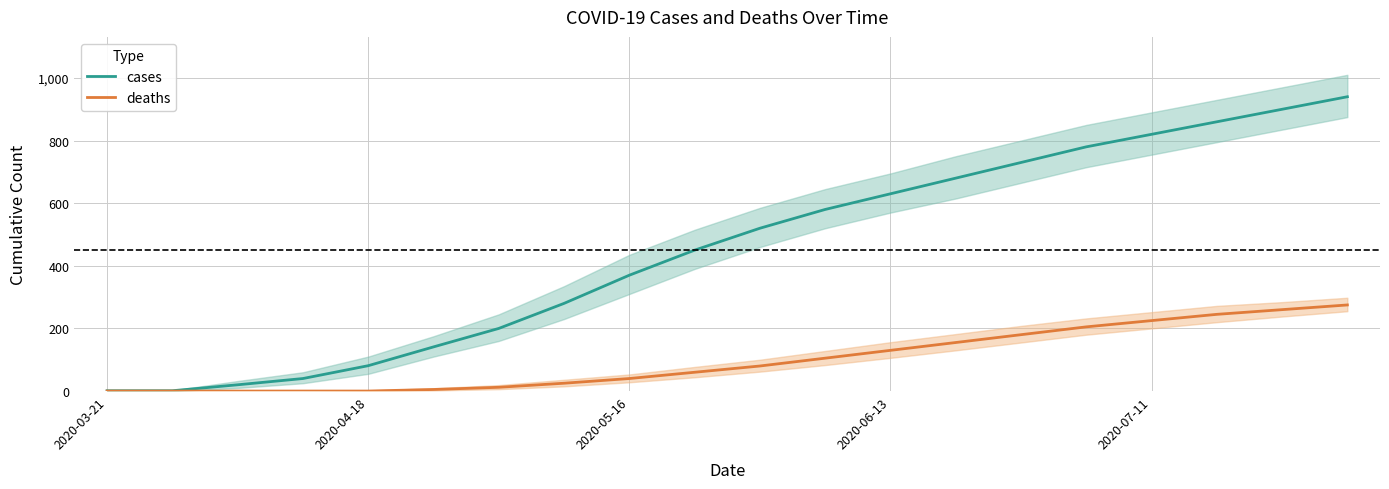

Which series has the largest total across all categories?

cases